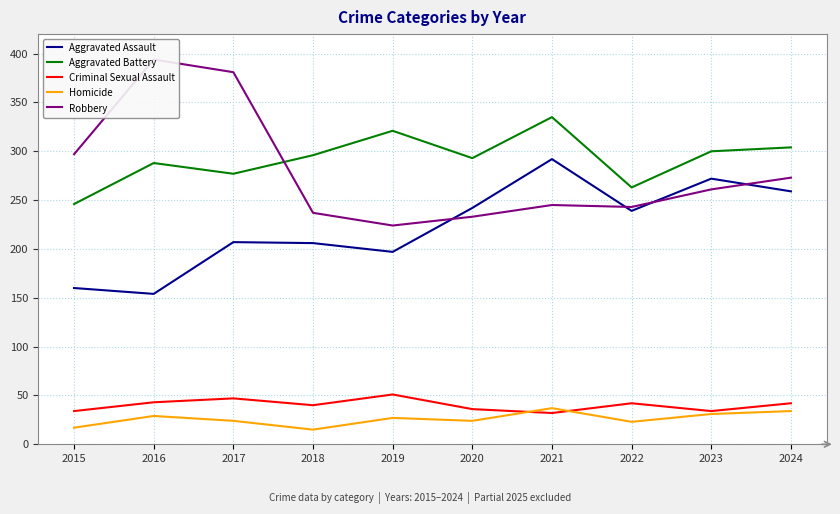

True or false: Homicide has more than 2 points higher than both neighbors.

True